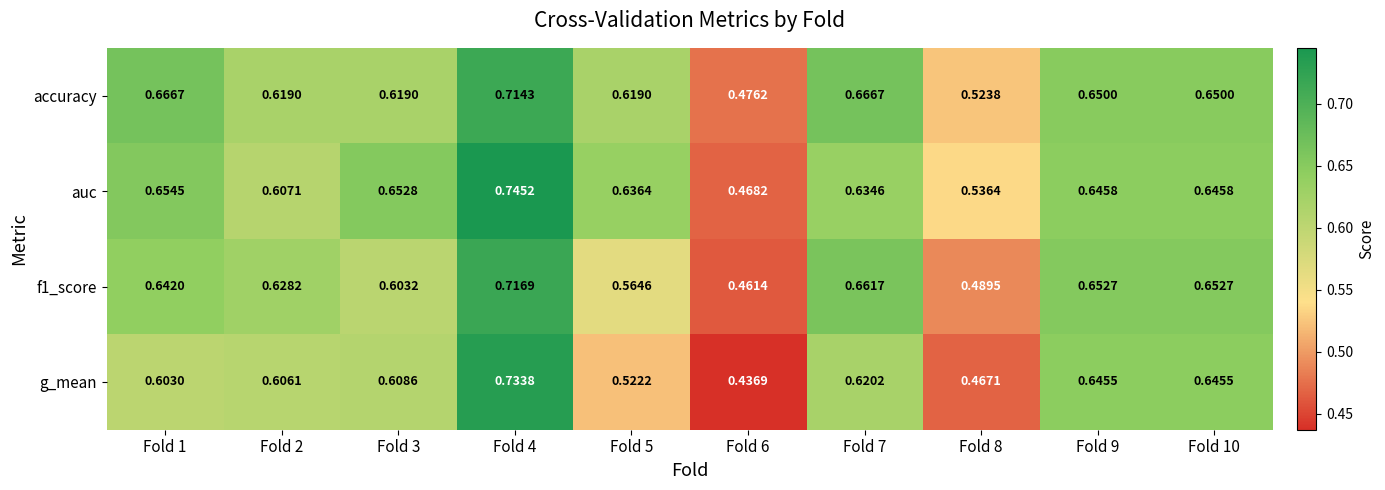

Between Fold 1 and Fold 10, which series saw the biggest shift?

g_mean